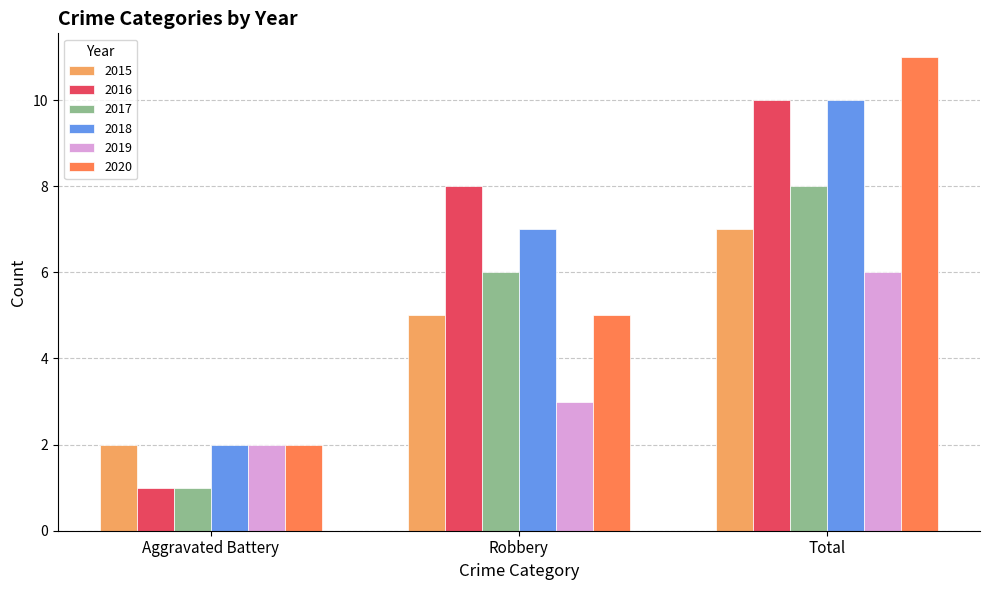

The value of 2020 at Robbery is 7. True or false?

False